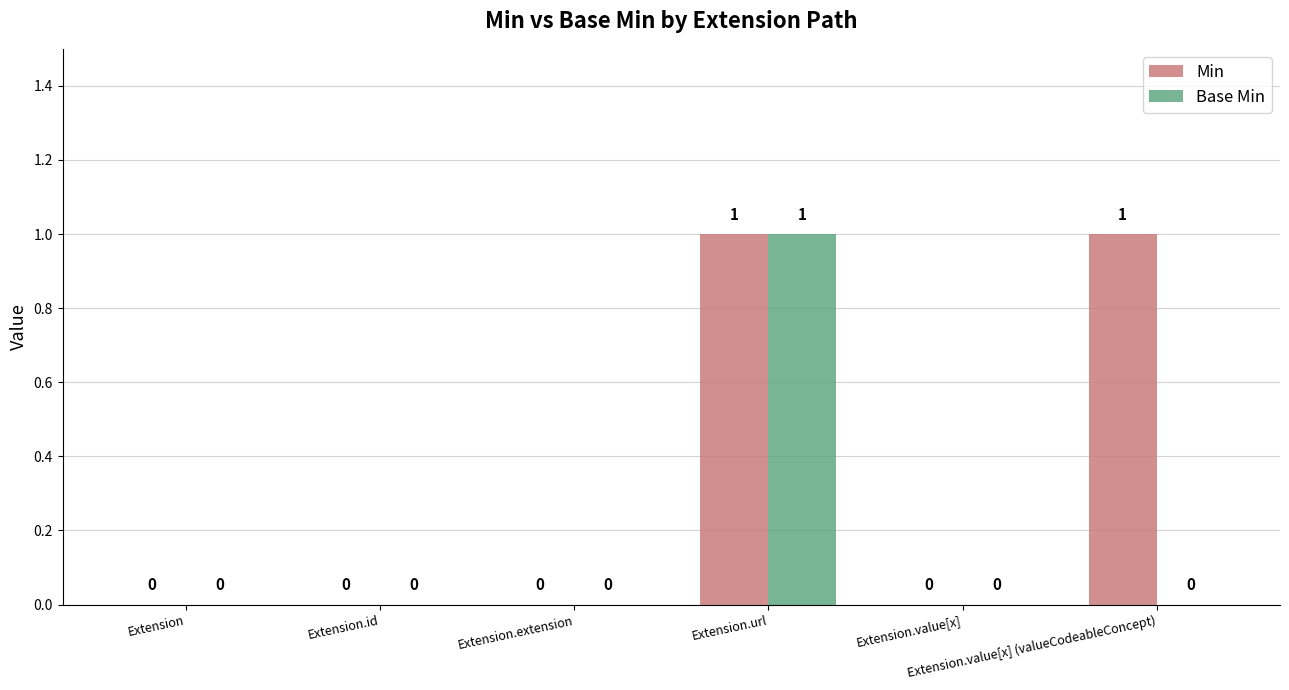

At which category is the sum across all series the highest?

Extension.url